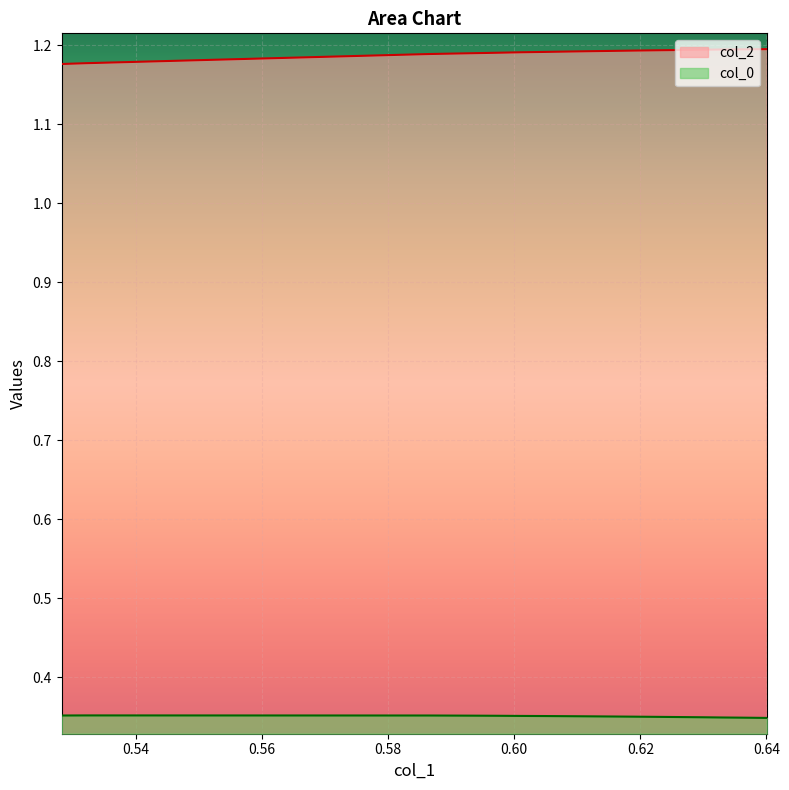

Reading left to right, extract all data points from this chart.

col_0: 0.4	0.4	0.4	0.4	0.4	0.4	0.4	0.4	0.4	0.4	0.3	0.3	0.3	0.3	0.3	0.3	0.3
col_2: 1.2	1.2	1.2	1.2	1.2	1.2	1.2	1.2	1.2	1.2	1.2	1.2	1.2	1.2	1.2	1.2	1.2